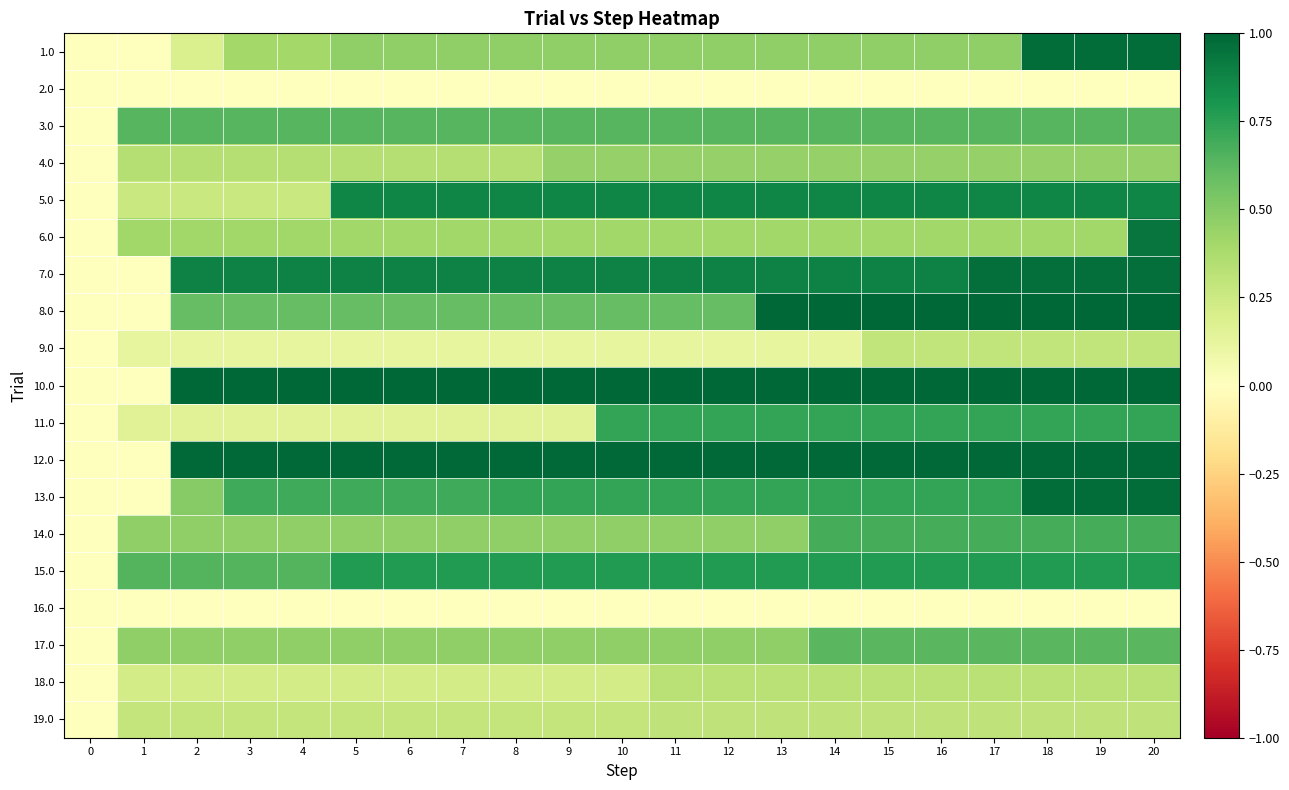

Rank the series at 17 from lowest to highest value.

2.0, 16.0, 9.0, 19.0, 18.0, 6.0, 4.0, 1.0, 17.0, 3.0, 14.0, 11.0, 13.0, 15.0, 5.0, 7.0, 12.0, 10.0, 8.0